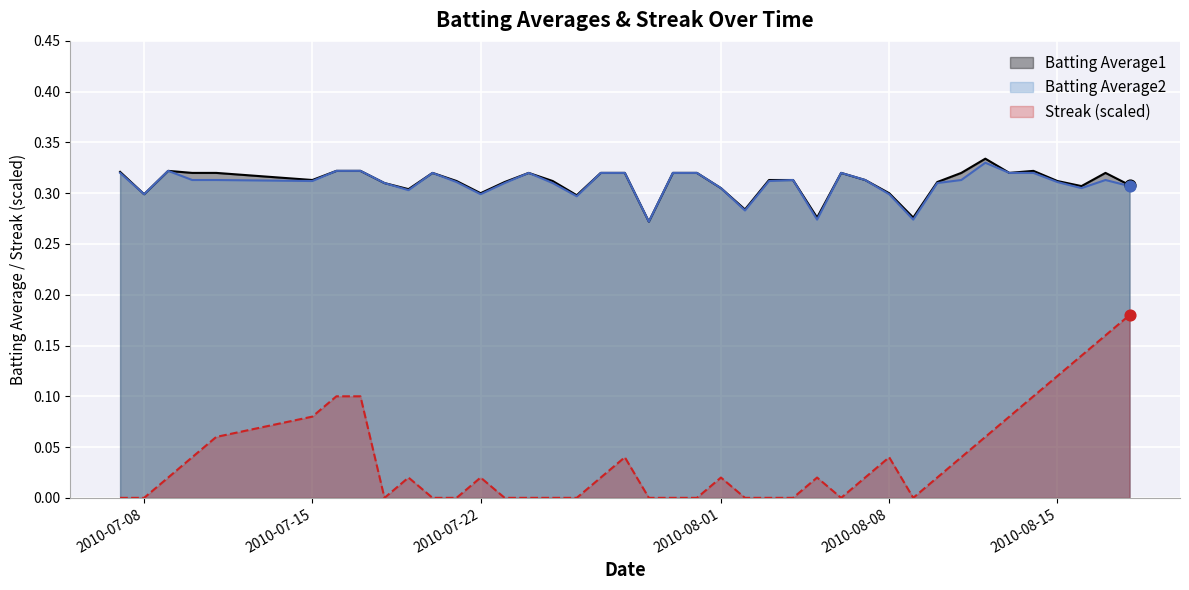

Which series reaches the minimum Y coordinate?

Streak